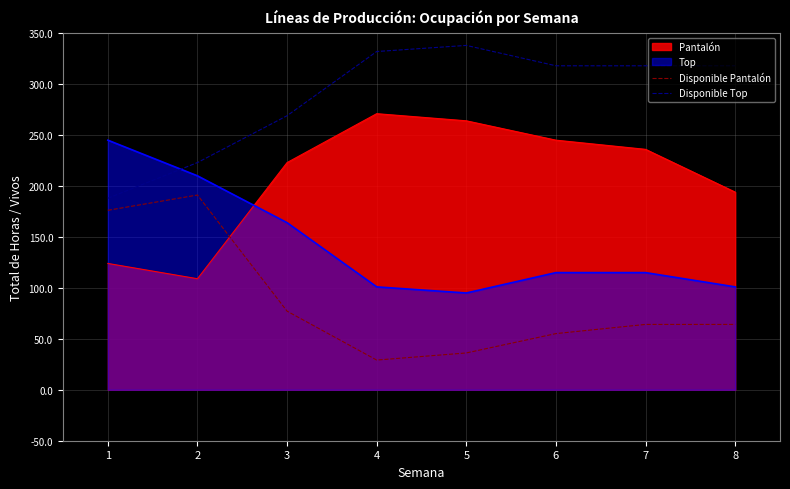

Read the Disponible Top value at 6.

318.0